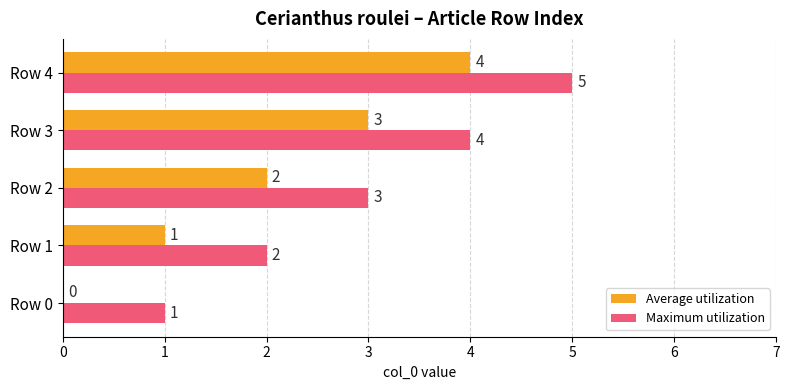

What is the highest value of the Maximum utilization series?

5